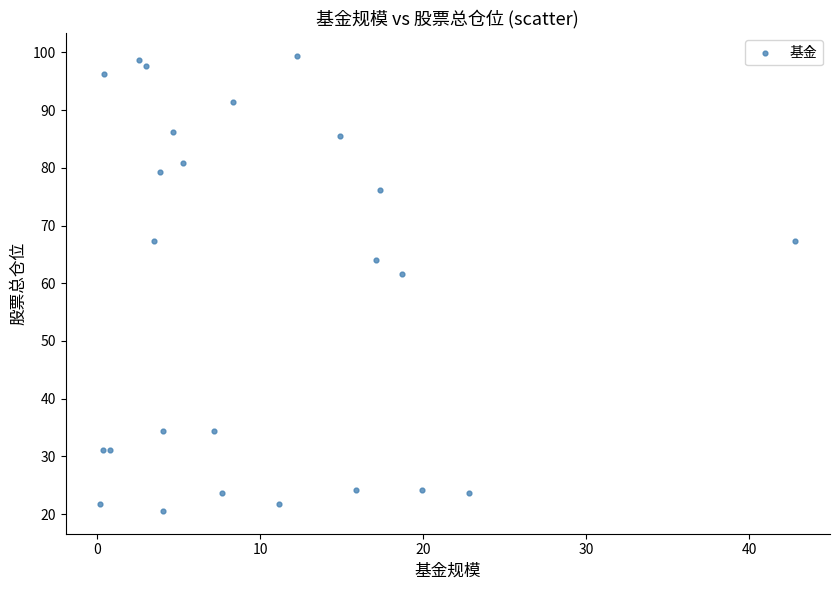

What Y value in the scatter plot is closest to 59?

61.6